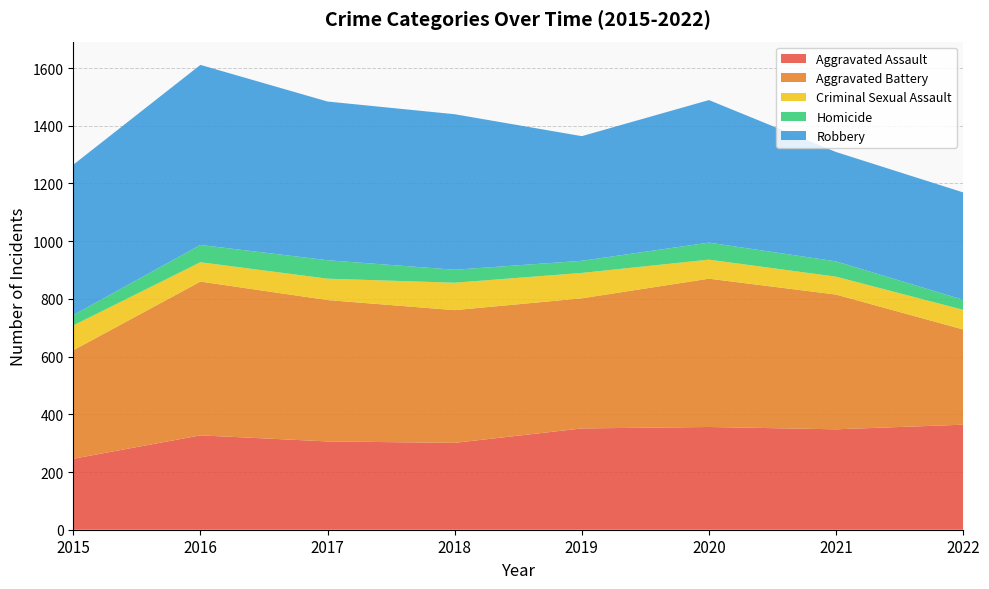

Reading right to left, transcribe all the data shown in this chart.

Aggravated Assault: 2022=364	2021=348	2020=356	2019=351	2018=301	2017=306	2016=327	2015=246
Aggravated Battery: 2022=330	2021=467	2020=514	2019=451	2018=460	2017=490	2016=533	2015=376
Criminal Sexual Assault: 2022=68	2021=62	2020=66	2019=88	2018=95	2017=74	2016=67	2015=86
Homicide: 2022=35	2021=53	2020=59	2019=42	2018=45	2017=64	2016=60	2015=36
Robbery: 2022=372	2021=379	2020=494	2019=432	2018=539	2017=550	2016=624	2015=521